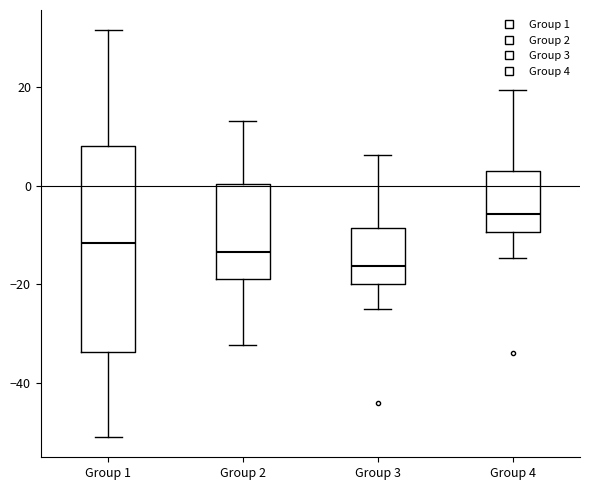

Reading left to right, read every box against the y-axis: the position of its median line, the range the box covers, and the ends of its whiskers. The values are not printed on the chart, so give them approximately, as read against the axis.

Group 1: median -12, box -34 to 8, whiskers -50 to 32
Group 2: median -14, box -18 to 0, whiskers -32 to 14
Group 3: median -16, box -20 to -8, whiskers -26 to 6
Group 4: median -6, box -10 to 2, whiskers -14 to 20